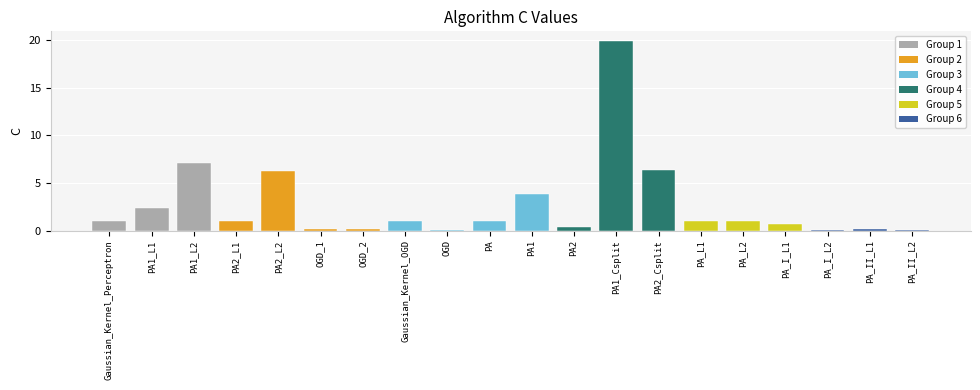

Are the bars grouped side by side (vs. stacked)?

No